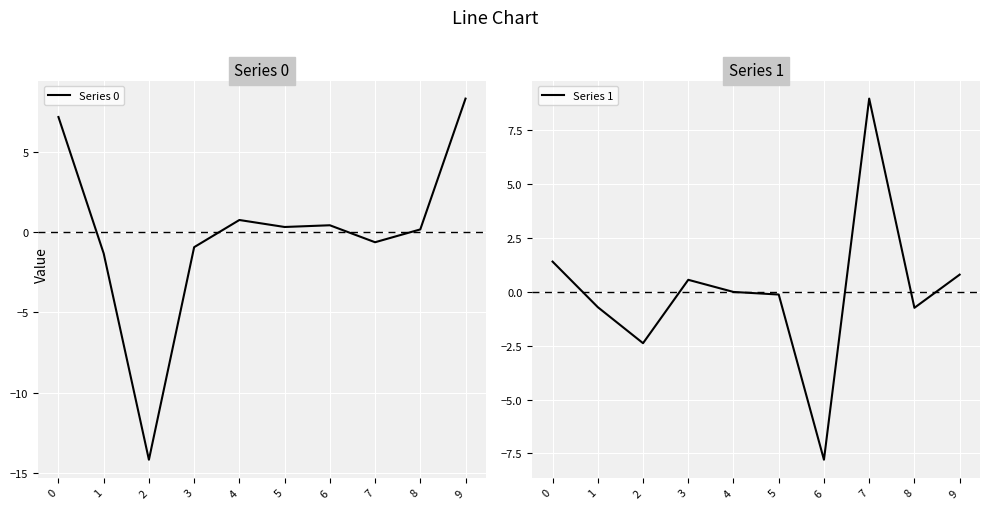

What is the minimum value shown in the chart?

-14.2